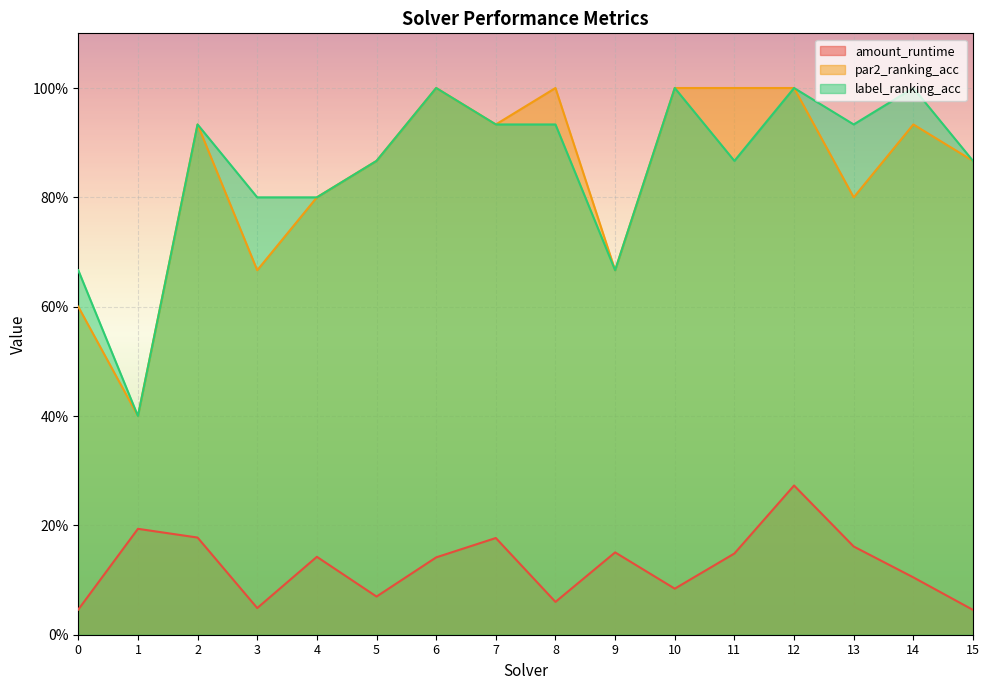

What is the total value across all series at 0?

1.3